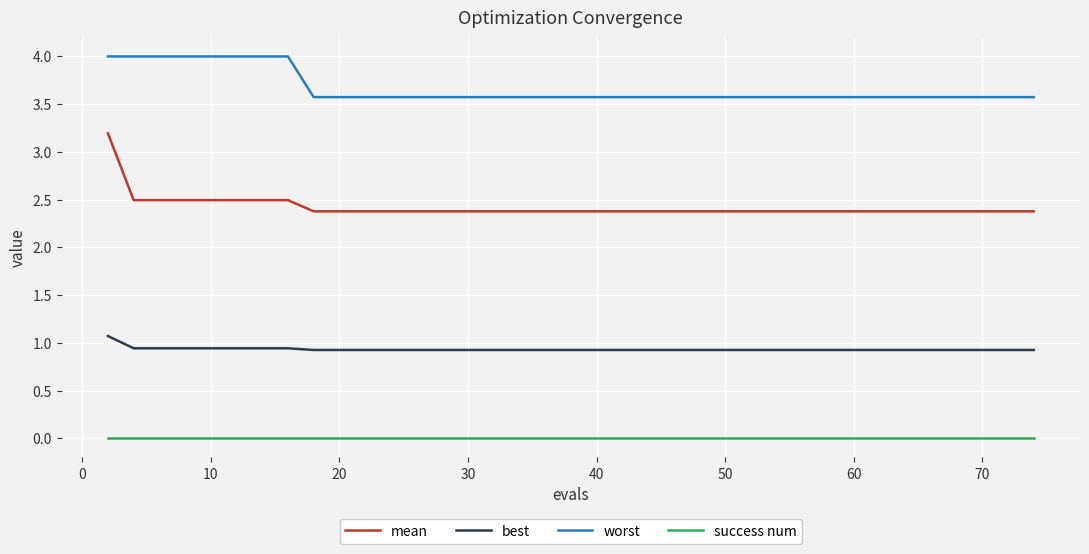

List the series in order of their overall mean, highest first.

worst, mean, best, success num